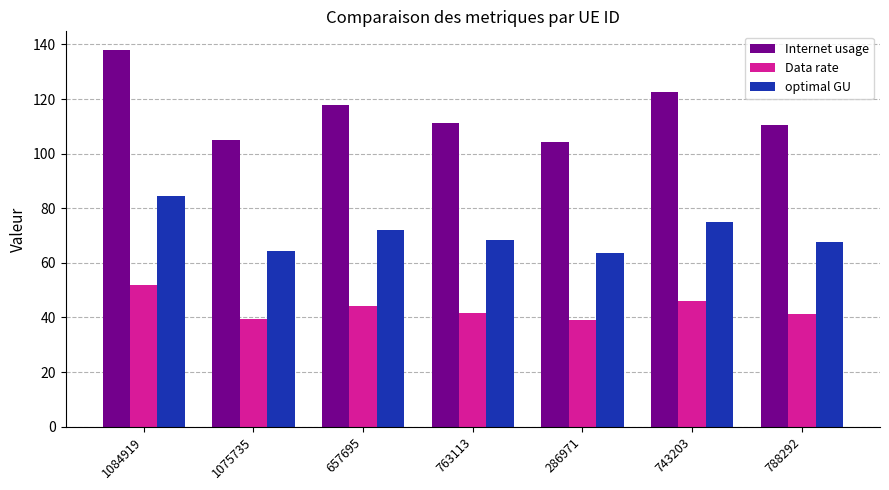

What is the label of the 6th bar from the left?

743203